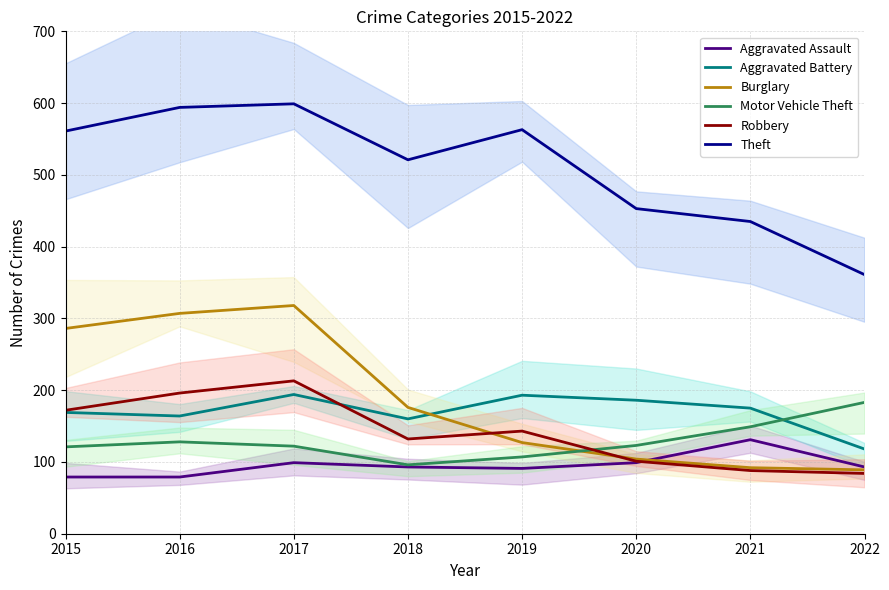

Reading left to right, what are all the values shown in this chart?

Aggravated Assault: 79	79	99	93	91	99	131	93
Aggravated Battery: 169	164	194	160	193	186	175	118
Burglary: 286	307	318	176	127	104	92	89
Motor Vehicle Theft: 121	128	122	96	107	123	149	183
Robbery: 172	196	213	132	143	101	88	84
Theft: 561	594	599	521	563	453	435	361